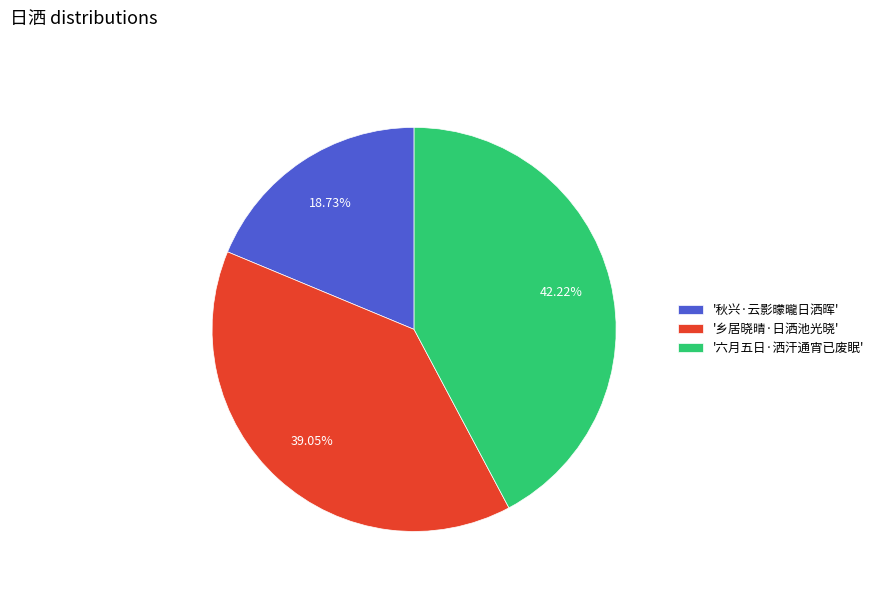

Does '乡居晓晴·日洒池光晓' represent more than half of the total?

No